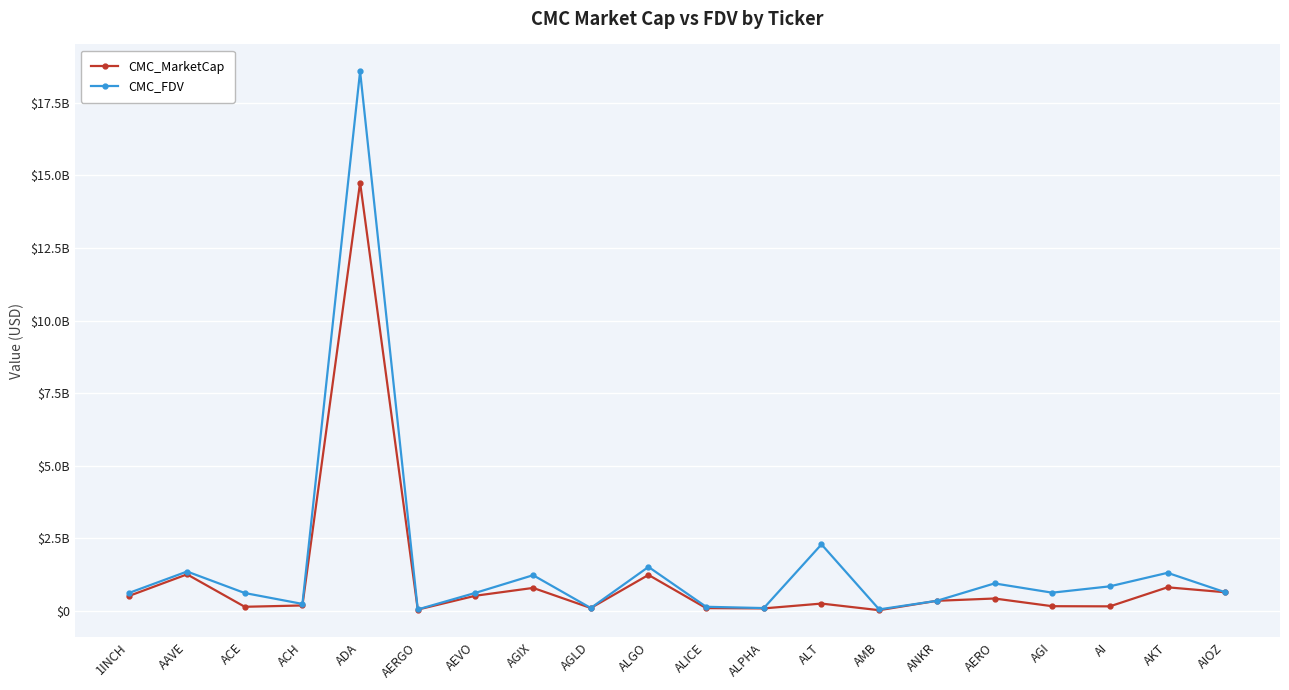

Which has a higher value, ALGO or AGIX?

ALGO